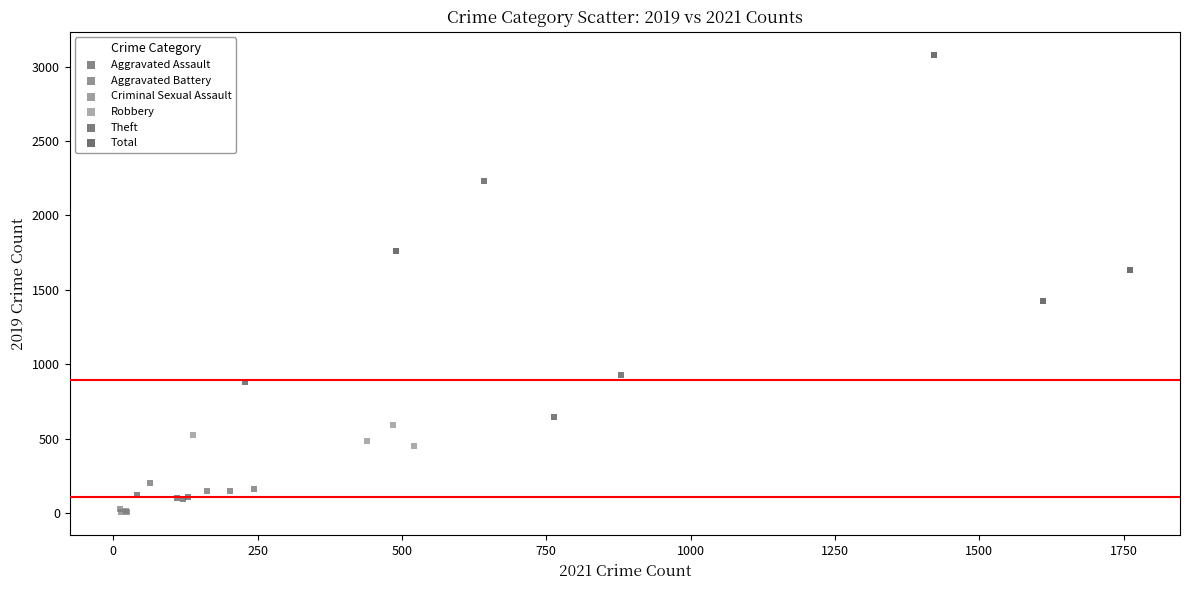

Which series has the widest spread of Y values?

Total